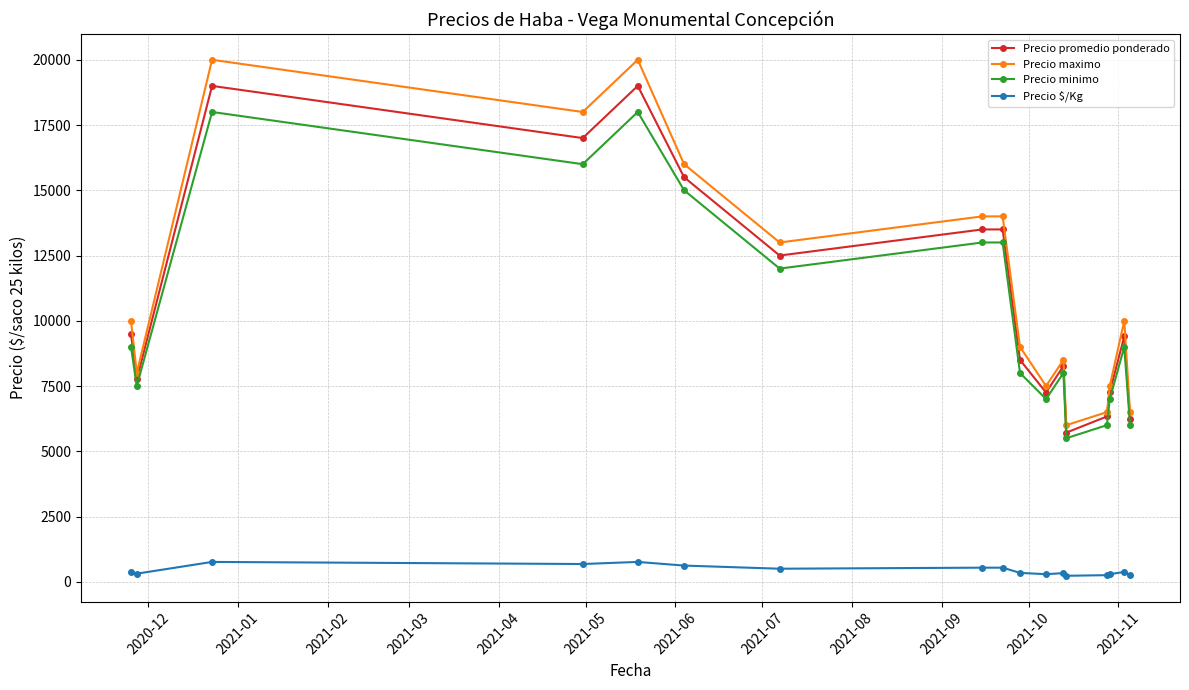

What is the value of the Precio maximo point at the 11th from the left?

7500